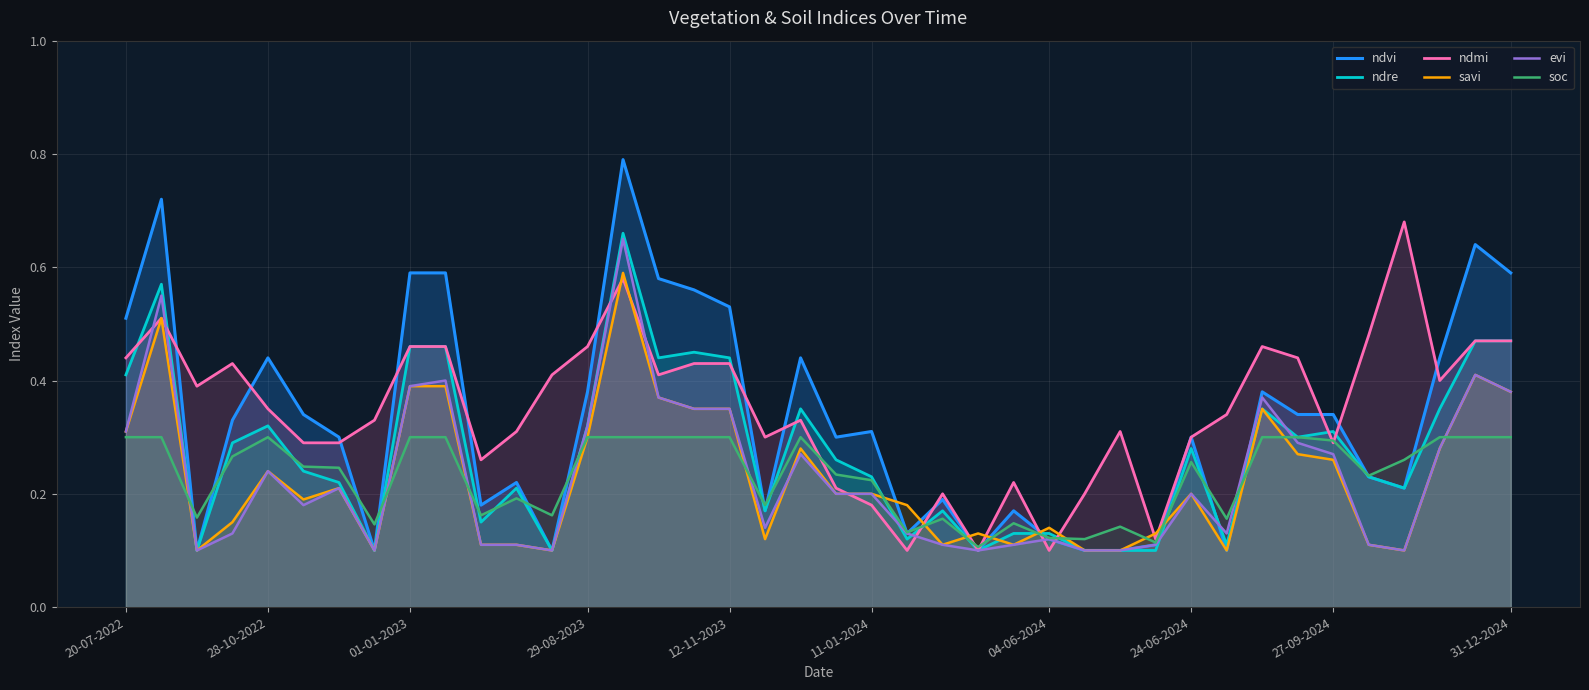

Which series has the largest range (max minus min)?

ndvi